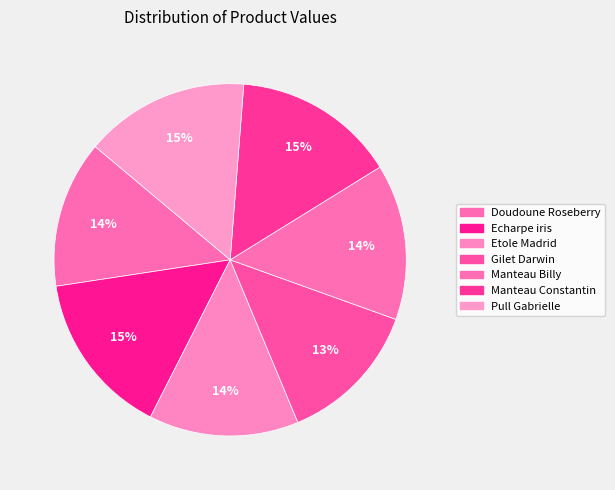

What is the smallest slice in the pie chart?

Gilet Darwin